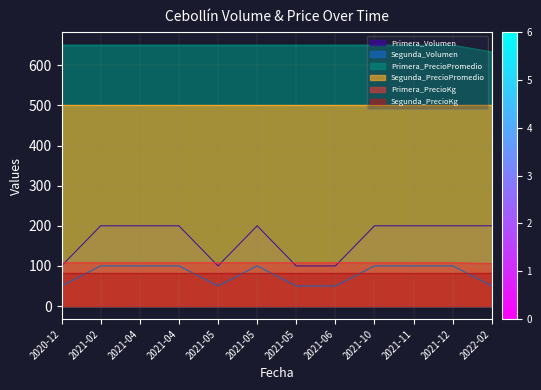

How many categories are shown in the chart?

12